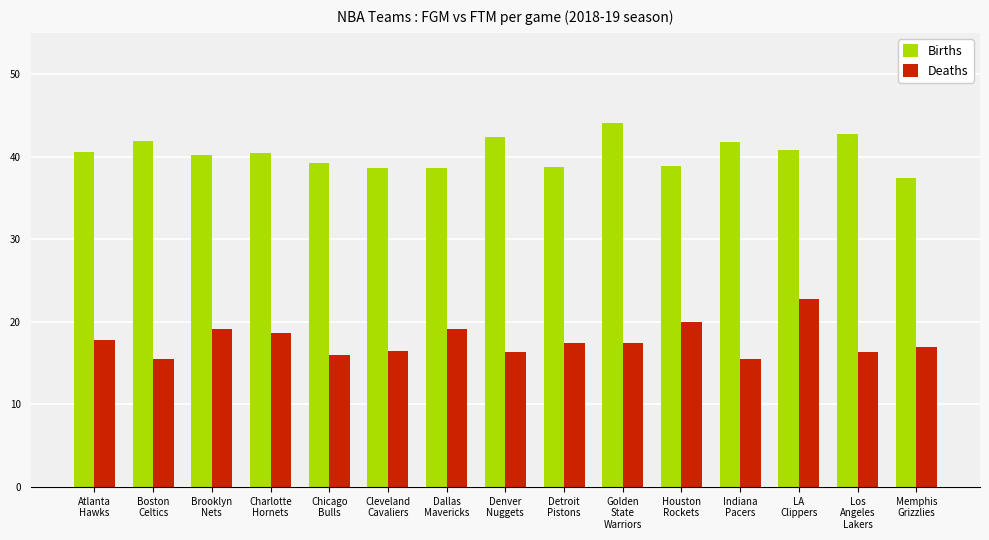

Rank the series by their average value, from highest to lowest.

Births, Deaths